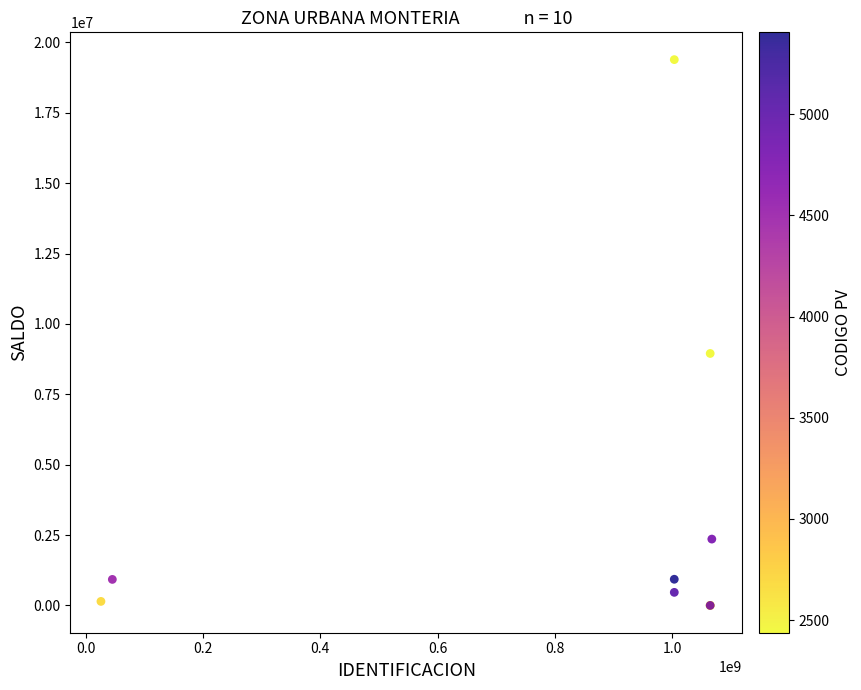

What Y value in the scatter plot is closest to 9695166?

8951180